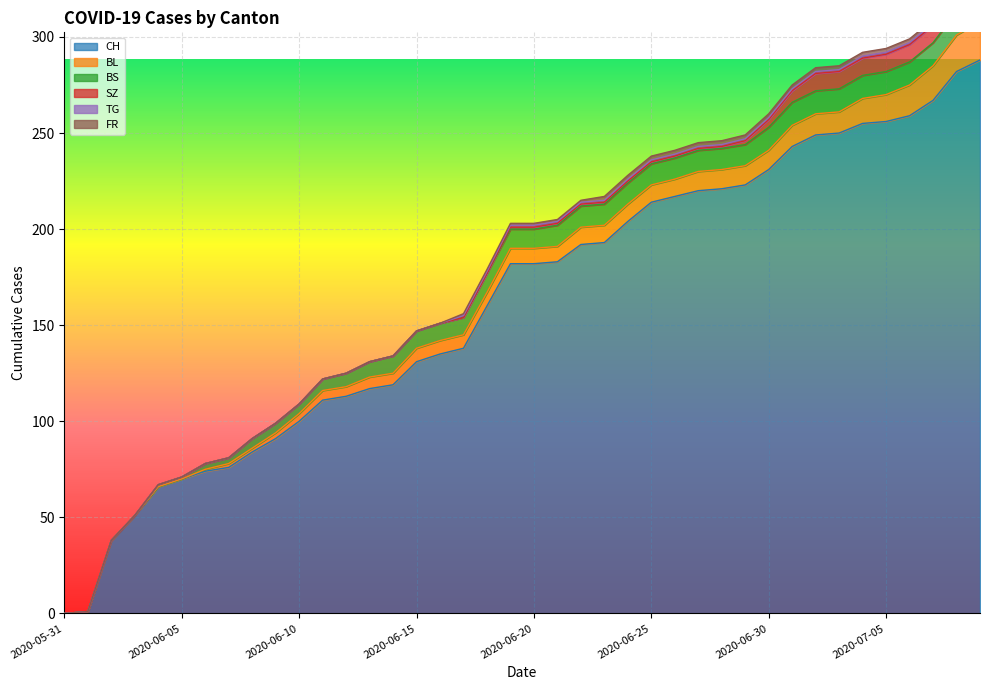

The CH series shows 76 at 2020-06-30. True or false?

False